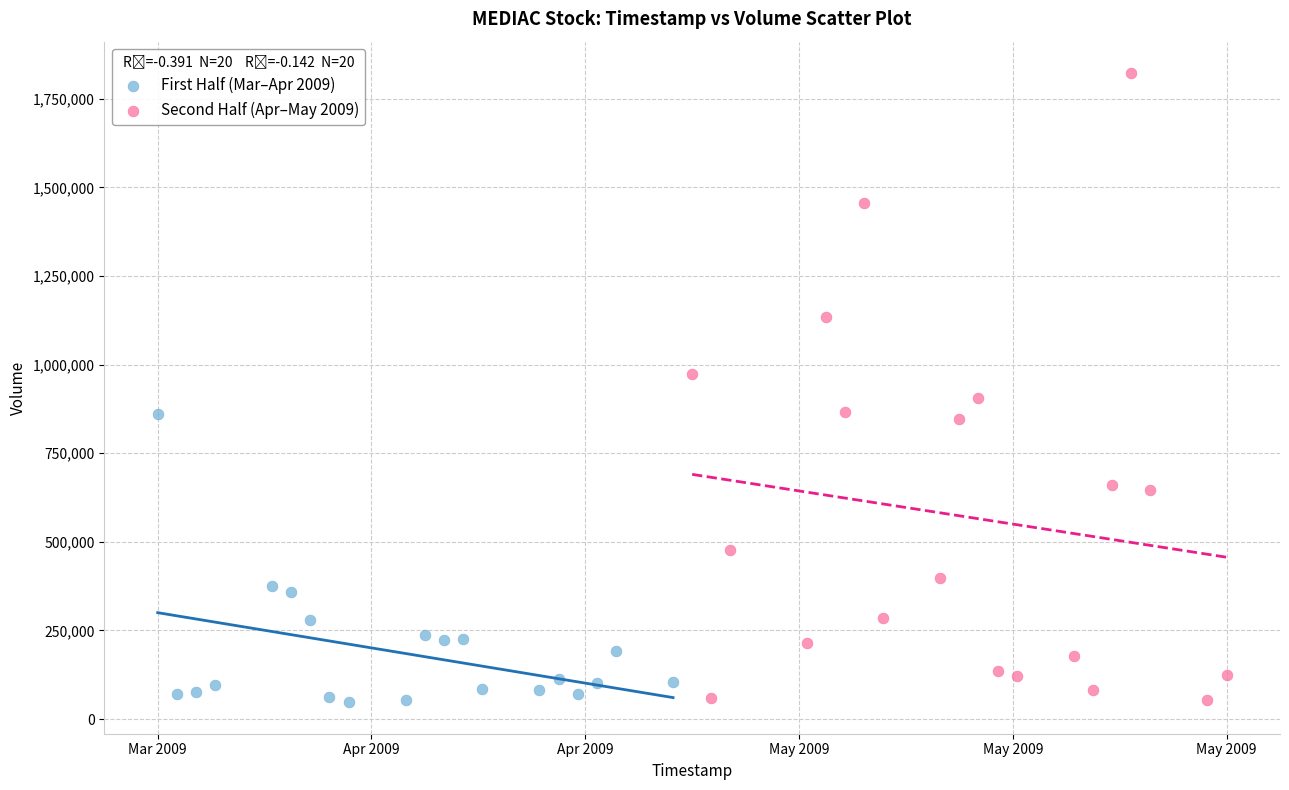

Which series has the widest spread of Y values?

Second Half (Apr–May 2009)